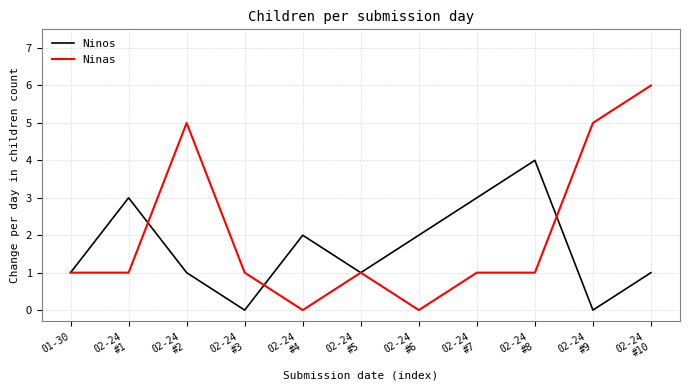

Is it true that Ninos equals 1 at 02-24
#6?

False